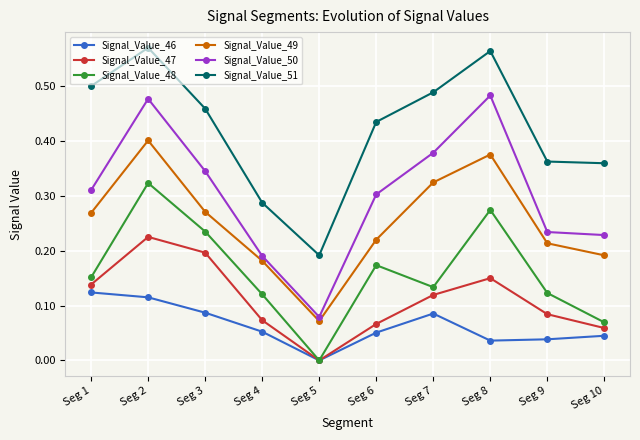

The Signal_Value_48 series shows 0.2 at Seg 5. True or false?

False